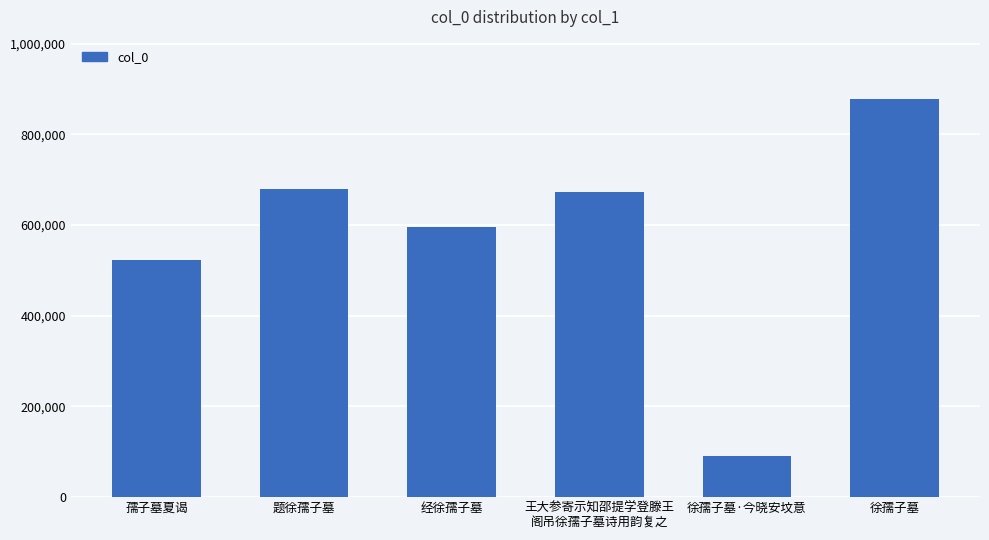

What is the maximum value shown in the chart?

877379